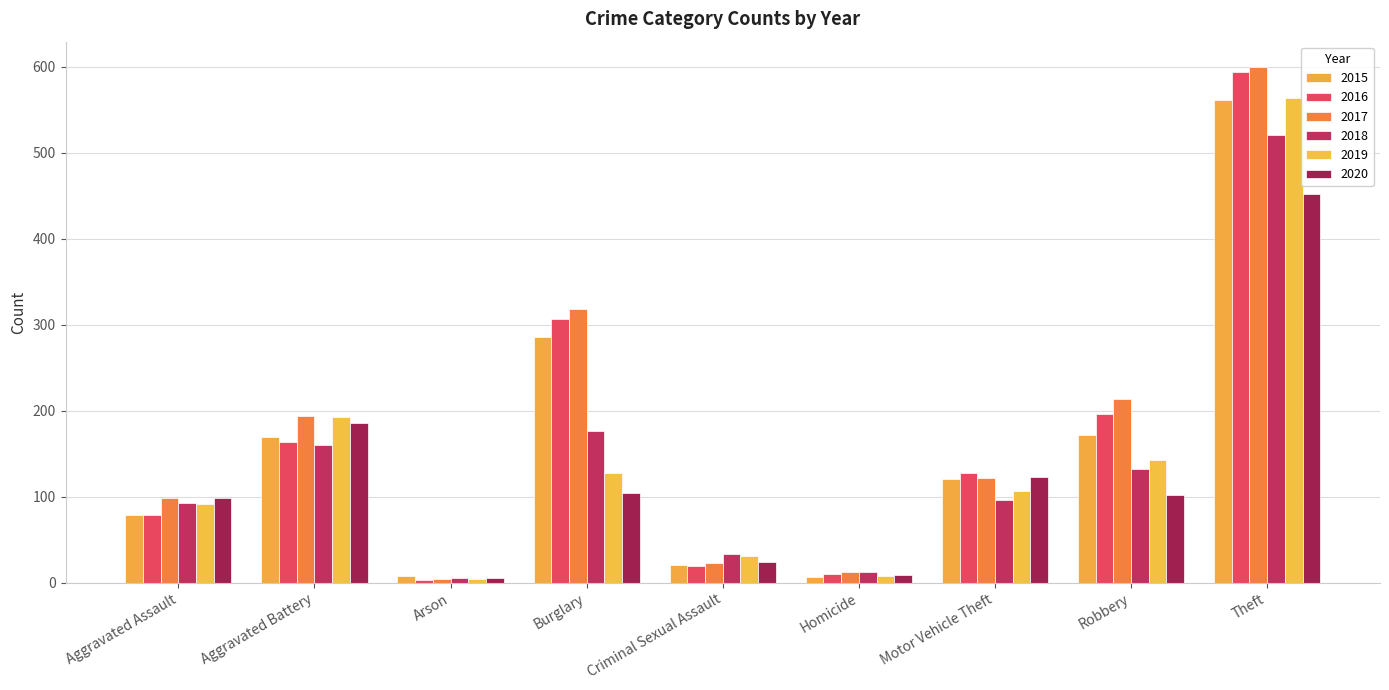

Which series has the widest spread of values?

2017